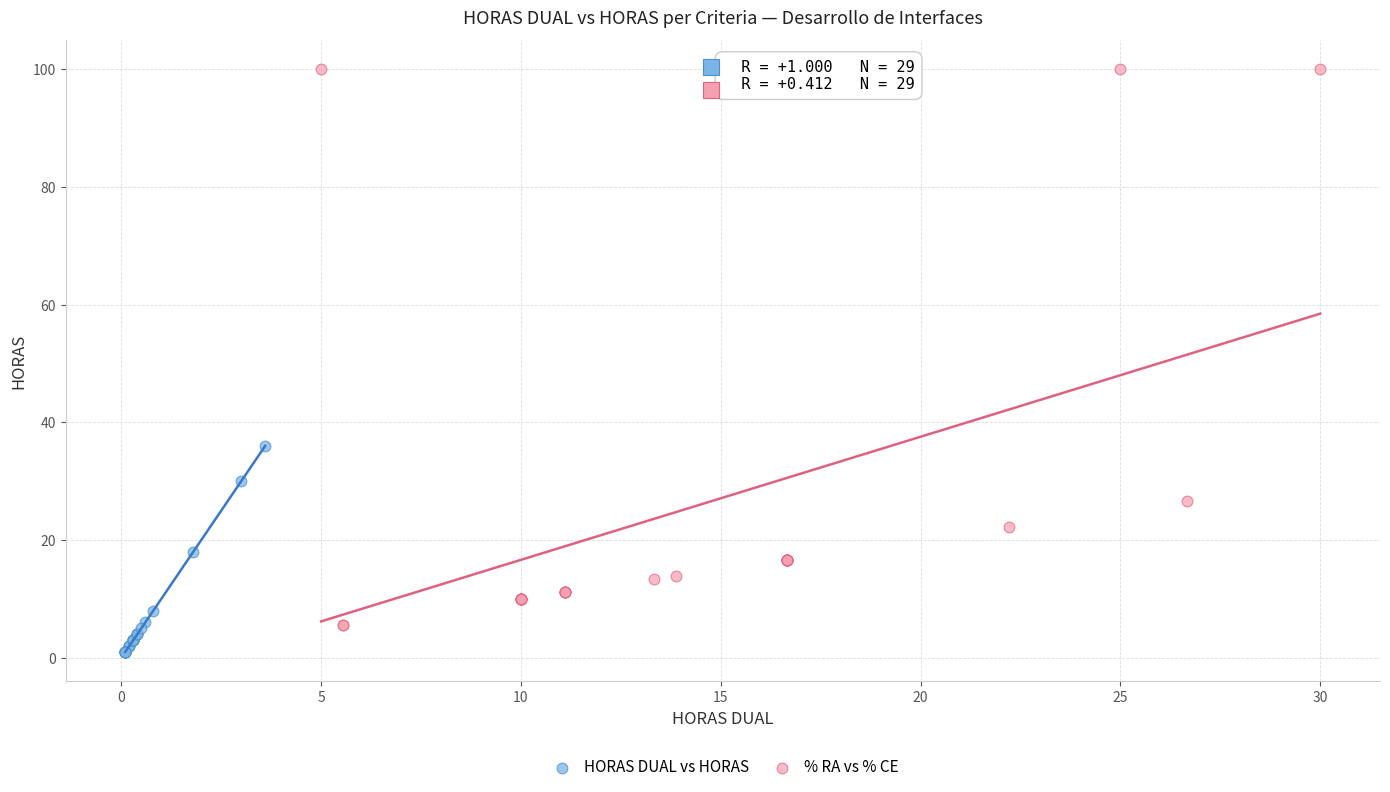

What are all the series names shown in the legend?

HORAS DUAL vs HORAS, % RA vs % CE